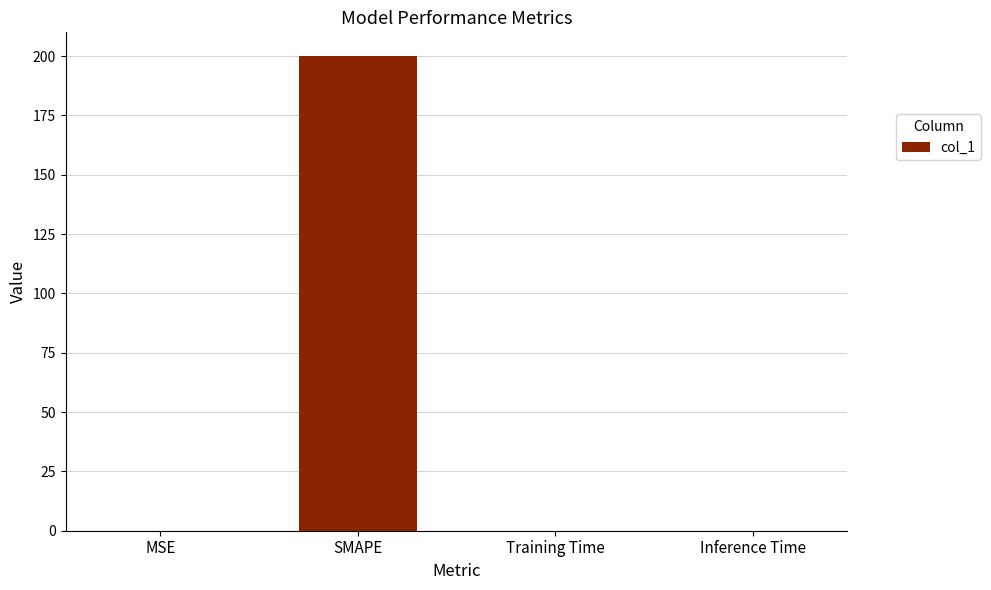

At which category does the chart reach its peak across all series?

SMAPE